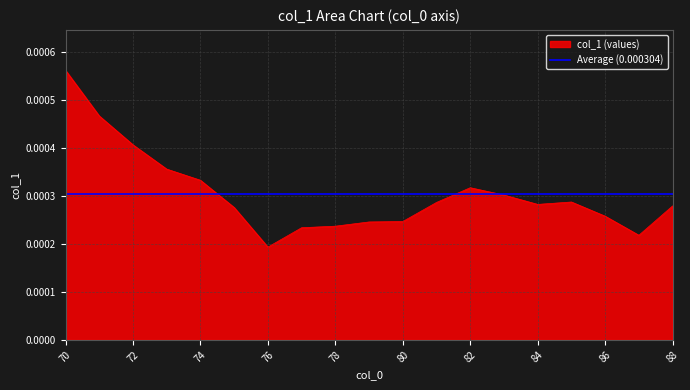

How many points are higher than both their immediate neighbors (excluding endpoints)?

2